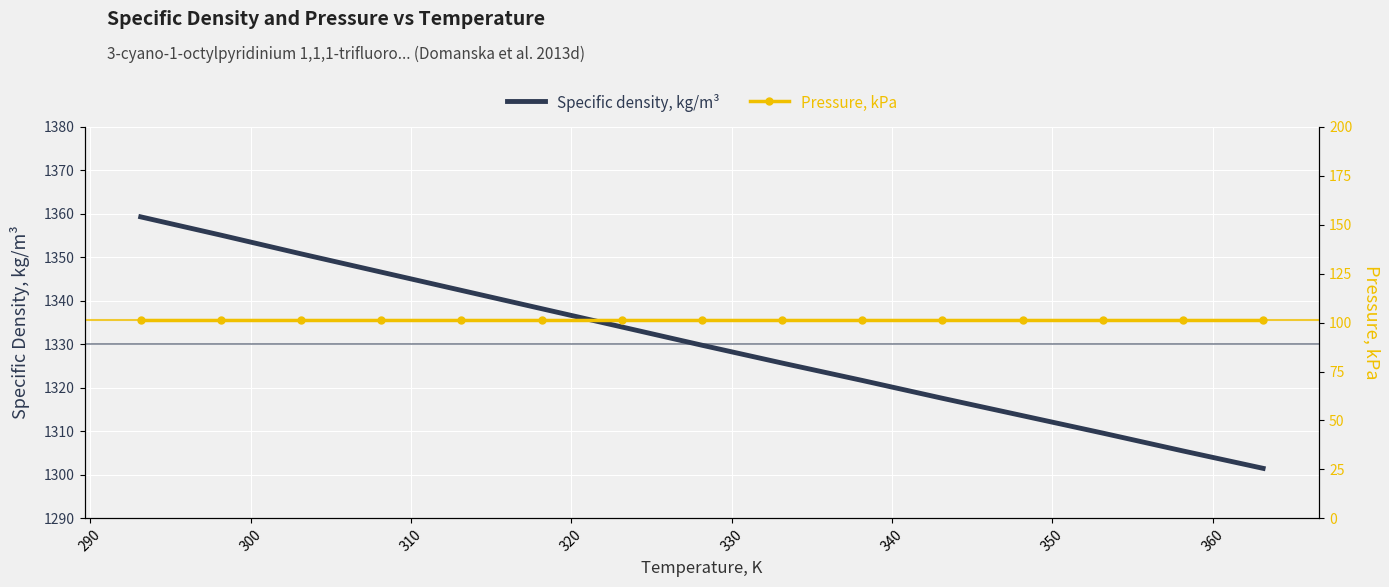

Is the value of Specific density, kg/m³ at 280 greater than the value of Pressure, kPa at 13?

Yes